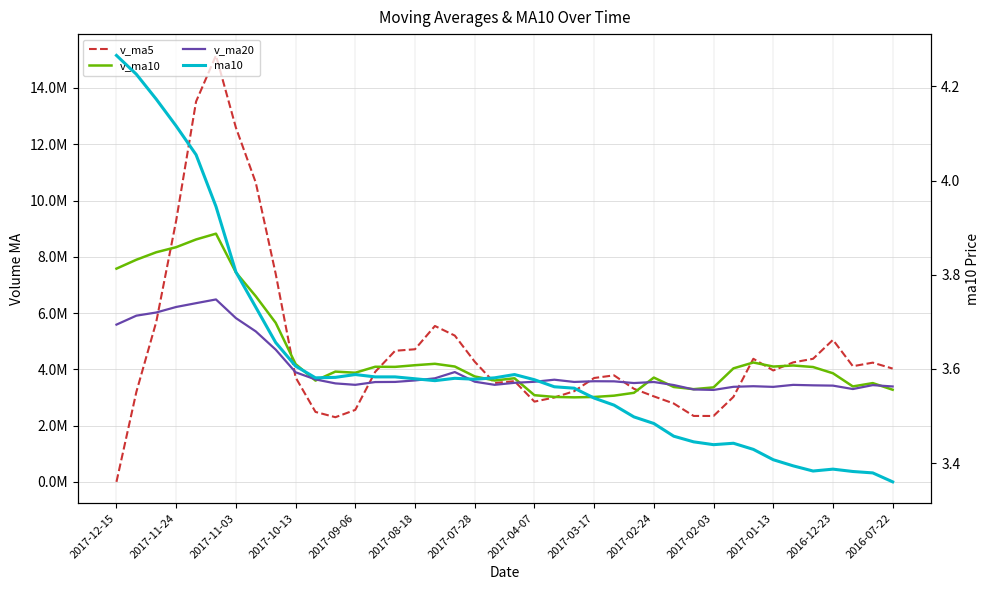

At how many categories does at least one series exceed 8674792?

5